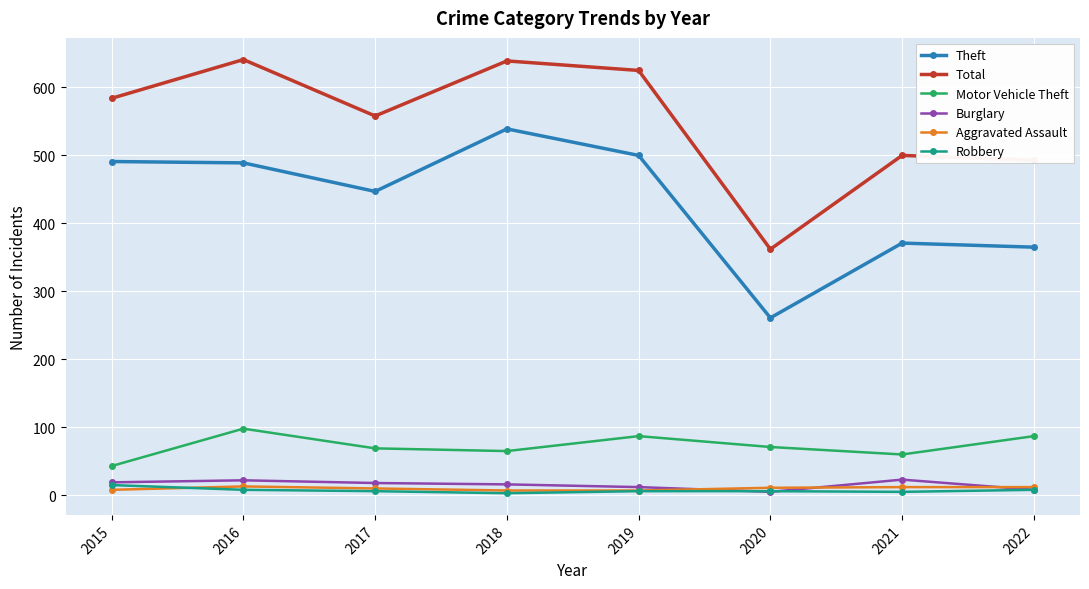

What is the difference between the Total values at 2017 and 2015?

26